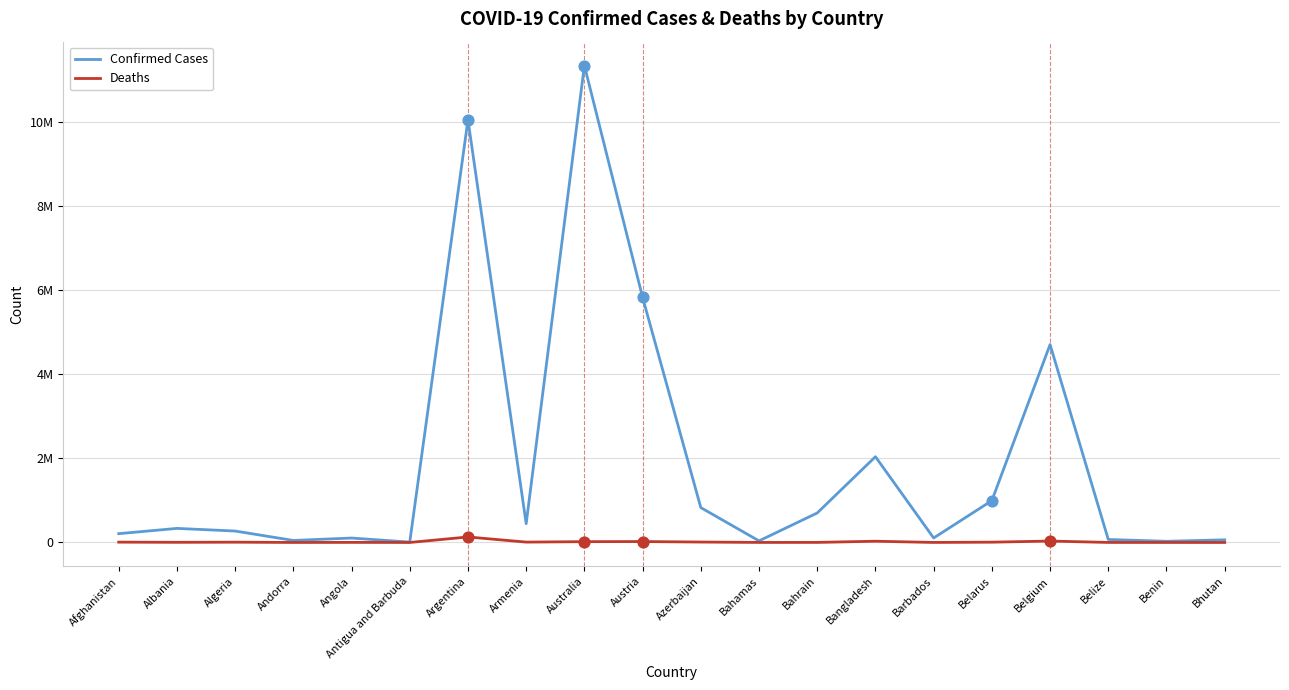

Which series has the largest total across all categories?

Confirmed Cases